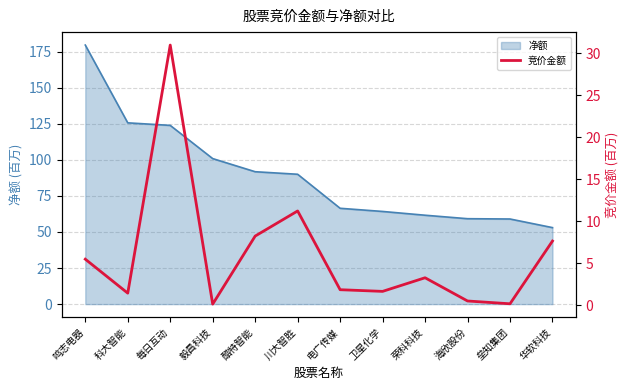

What position from the right is 垒知集团?

2